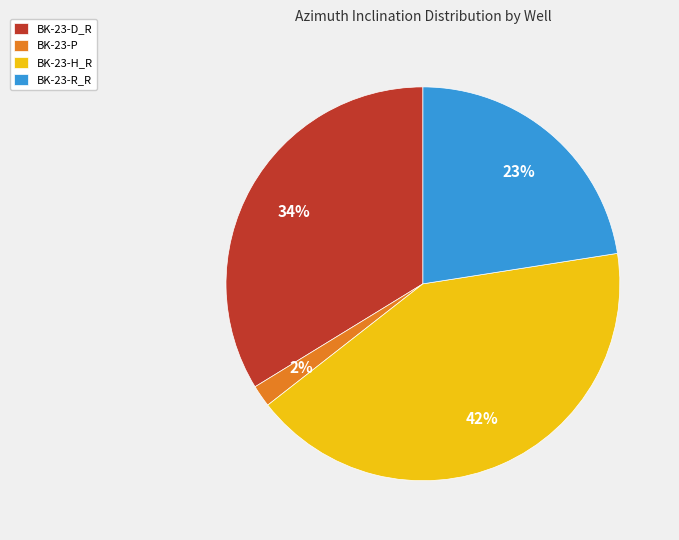

To the nearest percent, what is the average slice percentage?

25%